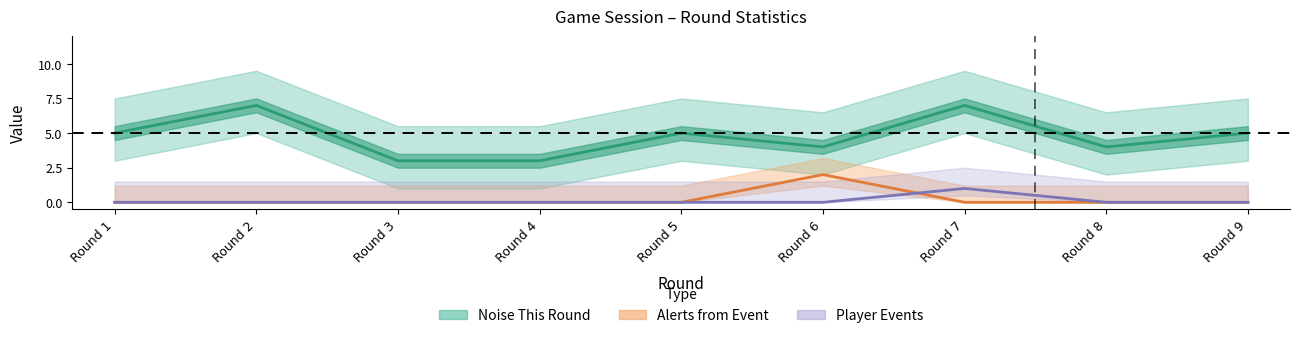

Does the chart have visible grid lines?

No